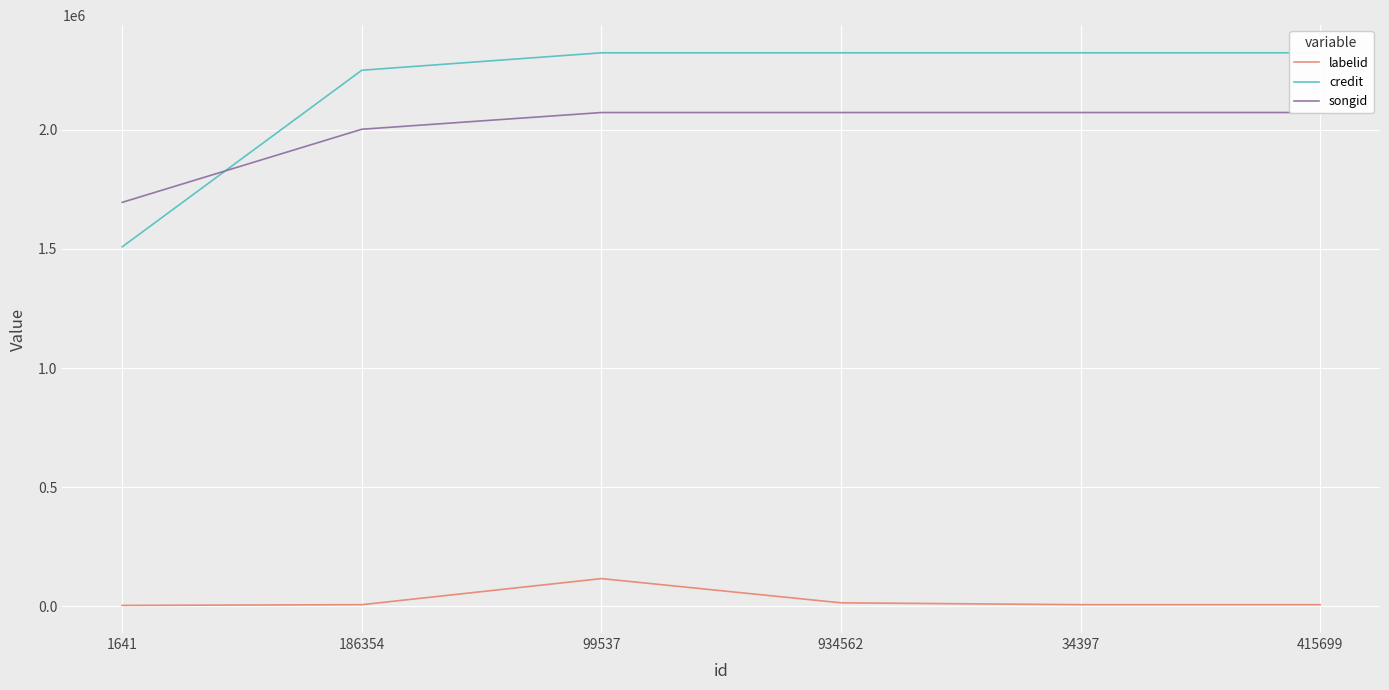

List the labels in order of labelid value, largest first.

99537, 934562, 186354, 34397, 415699, 1641